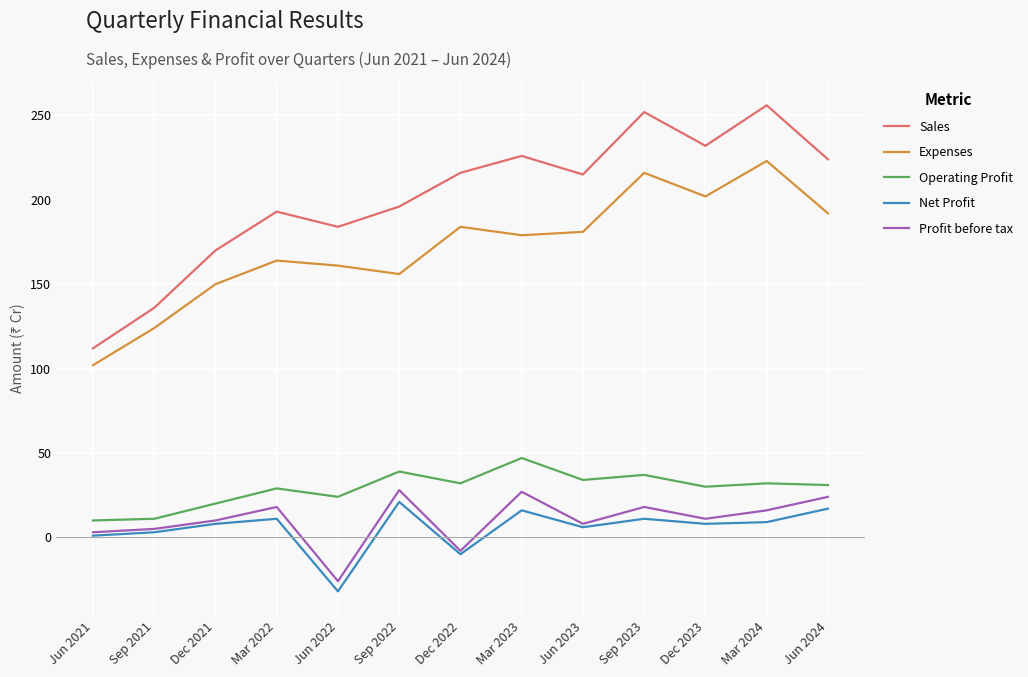

List the series in order of their peak value, lowest first.

Net Profit, Profit before tax, Operating Profit, Expenses, Sales